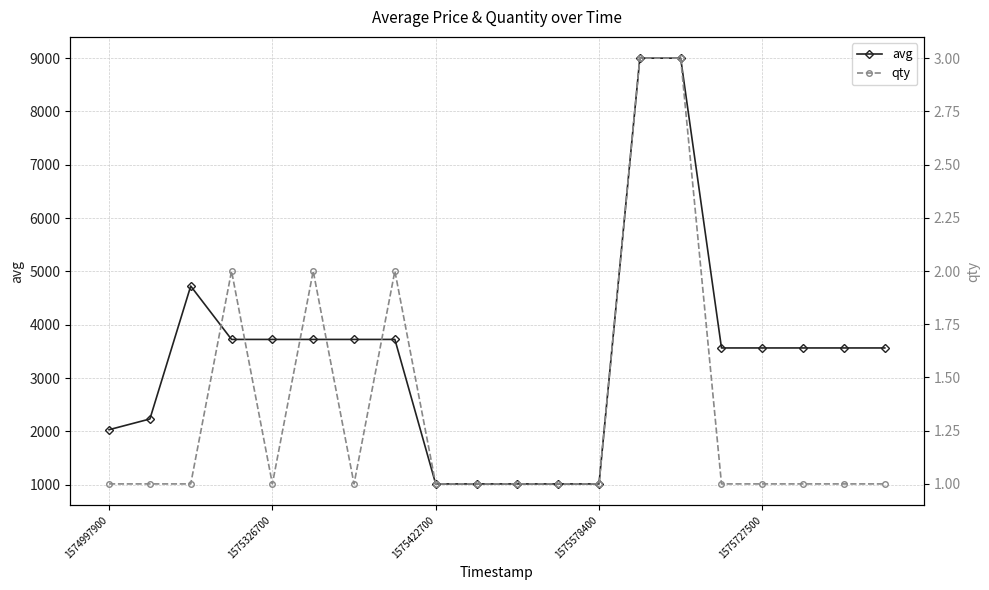

True or false: avg has more than 0 points higher than both neighbors.

True